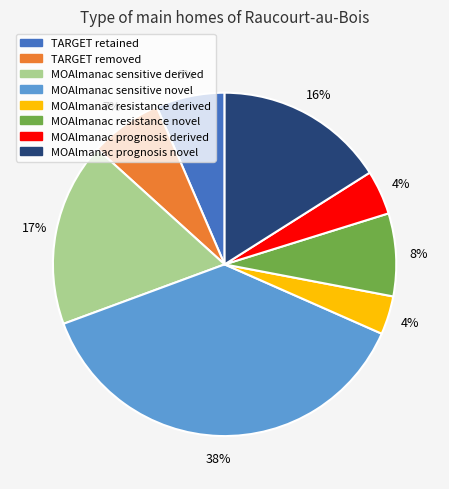

Is there any slice that represents more than half of the pie?

No